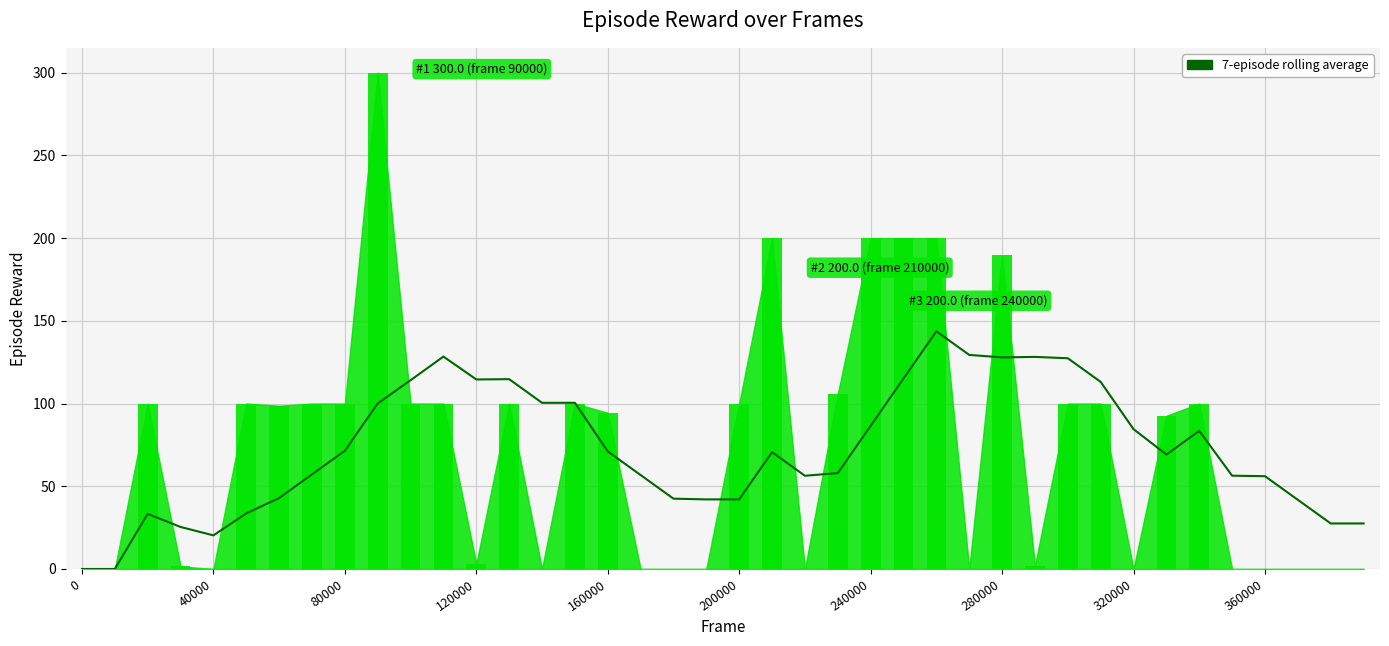

What is the difference between the second highest and second lowest values?

129.4